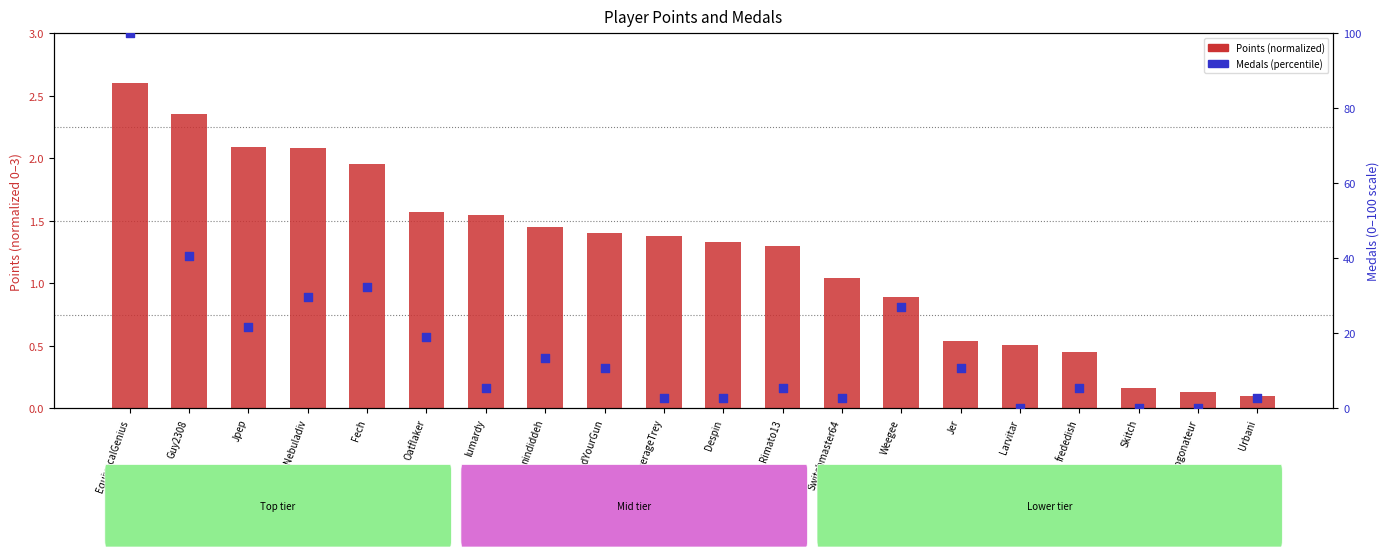

Which series has the largest total across all categories?

Medals (percentile)